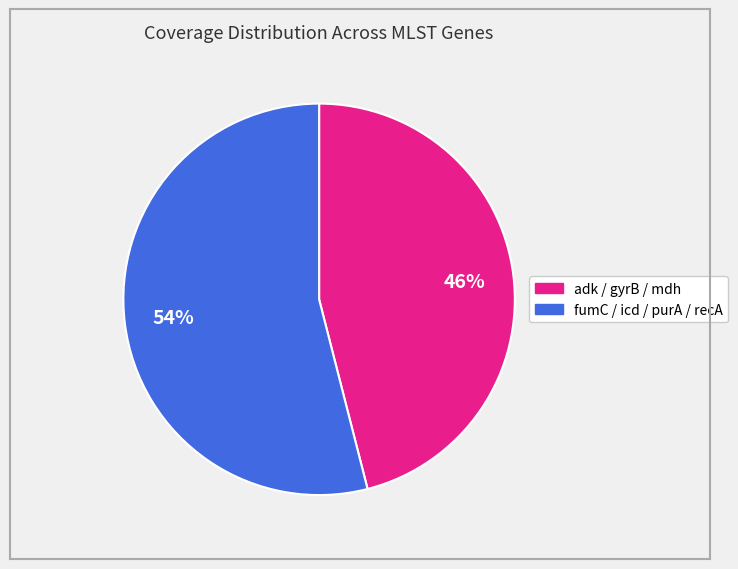

To the nearest percent, what is the average slice percentage?

50%